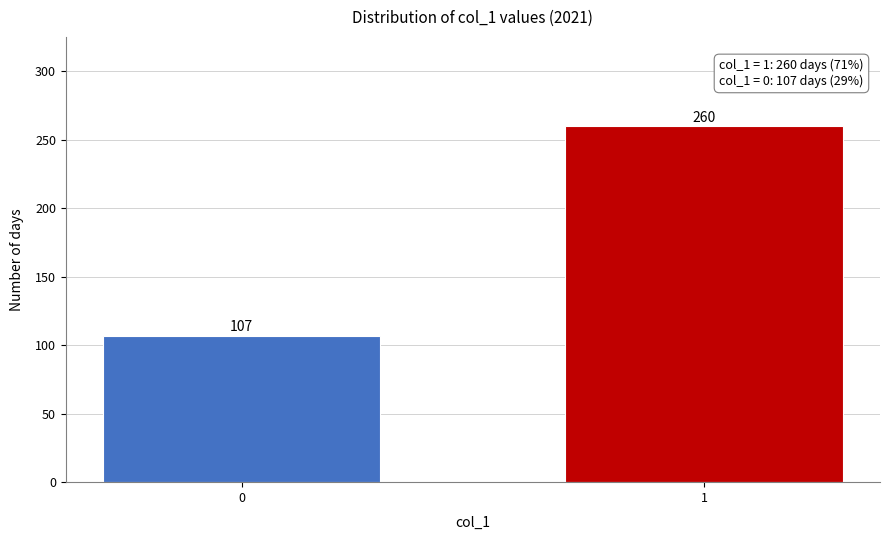

Reading right to left, extract all data points from this chart.

1=260	0=107